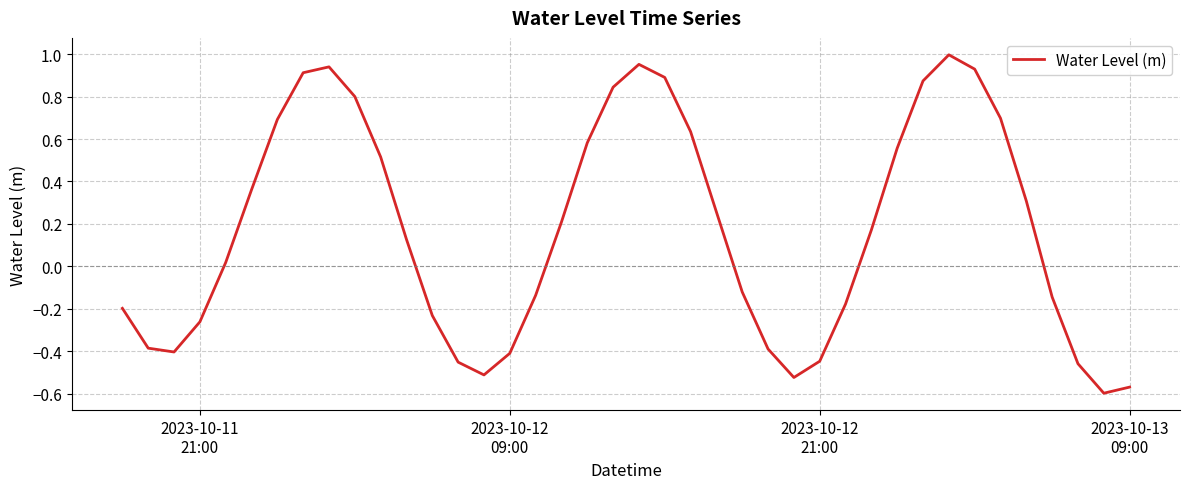

What is the difference between the maximum and minimum values?

1.6